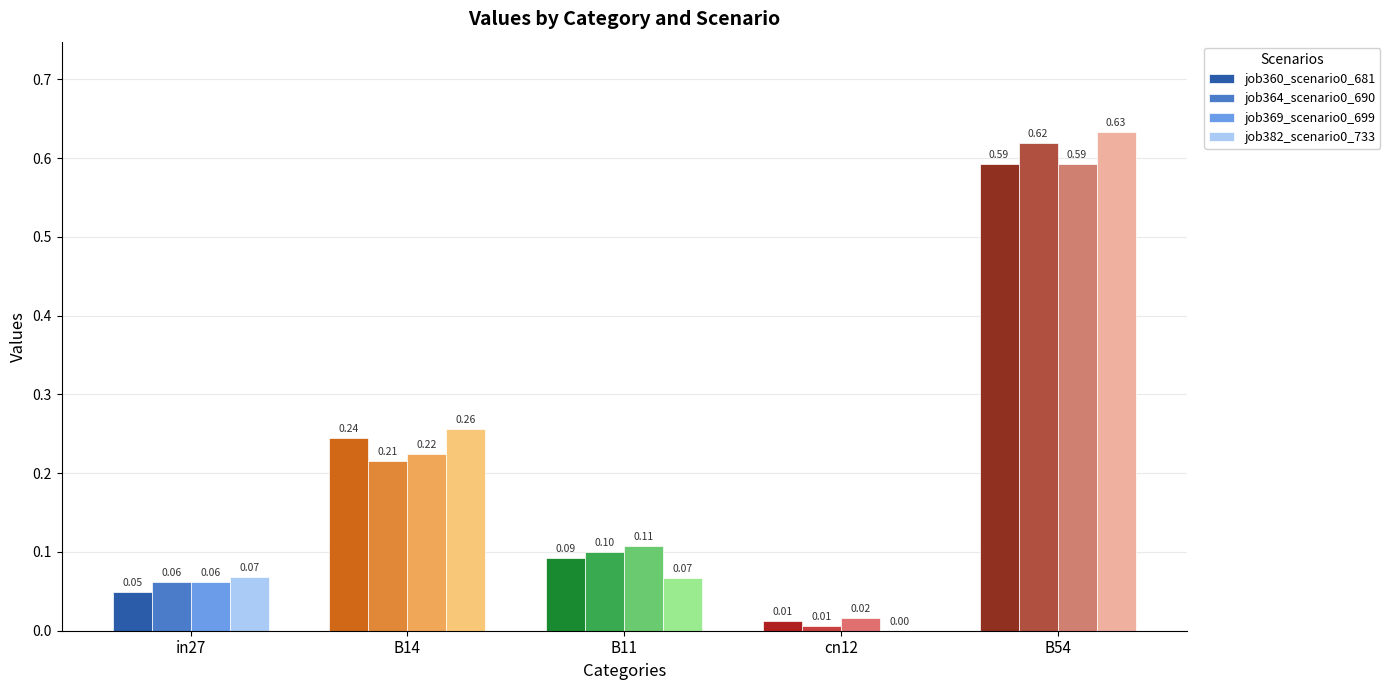

How many job382_scenario0_733 values are between 0 and 1?

5